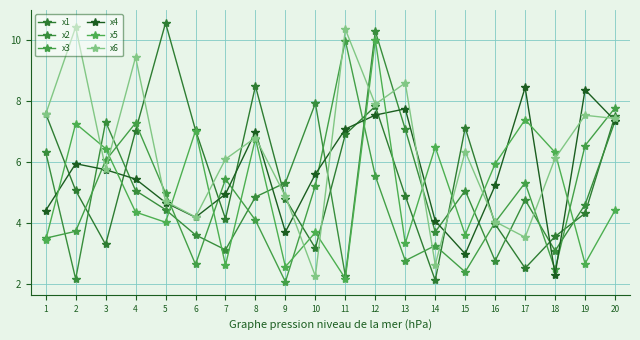

What is the sum of all x1 values?

112.1